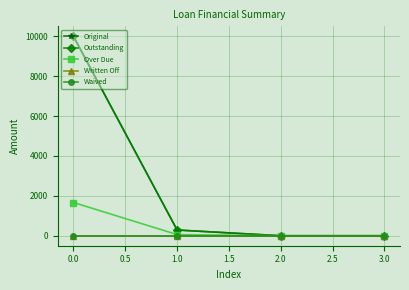

True or false: Outstanding and Waived cross at least once.

False